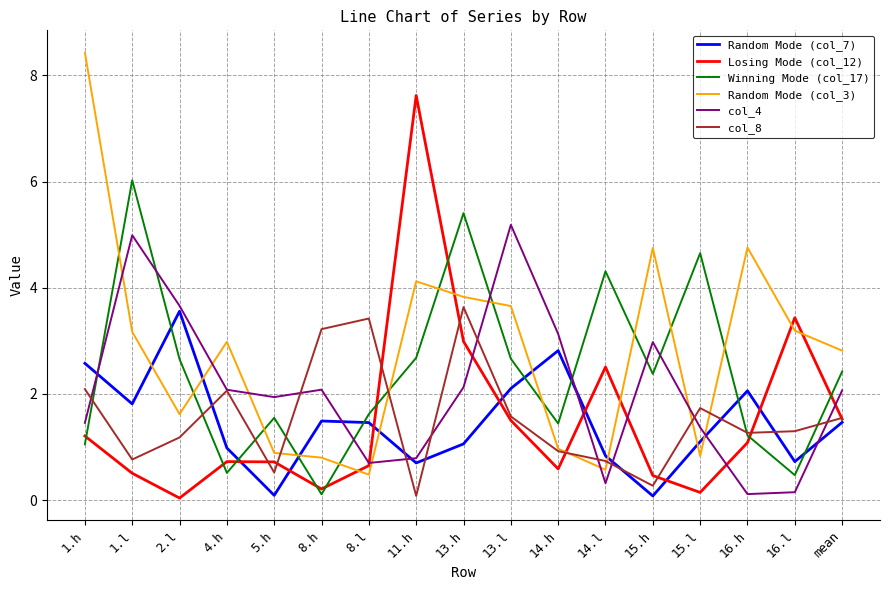

Between which two adjacent categories do Random Mode (col_3) and col_4 first intersect?

1.h and 1.l